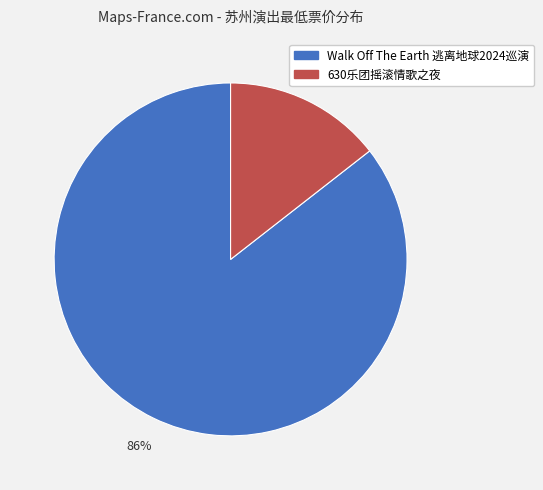

To the nearest percent, what is the average slice percentage?

50%